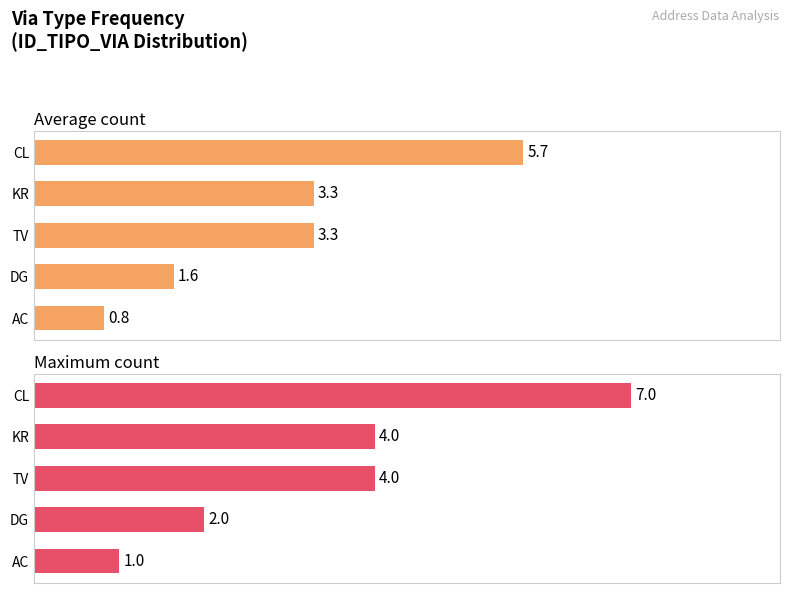

What is the value of the Average count bar at the 1st from the left?

5.7